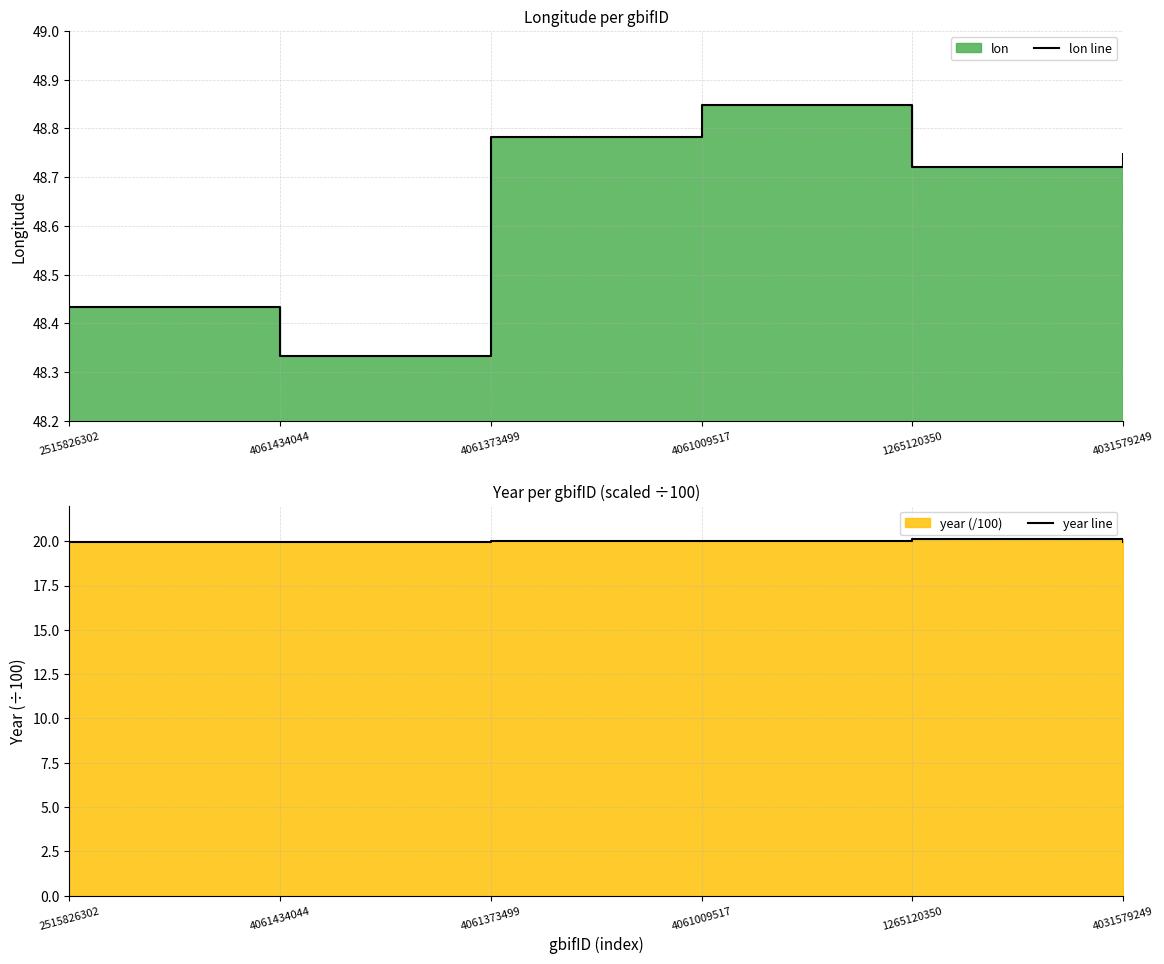

What is the average value of the year line series?

20.0